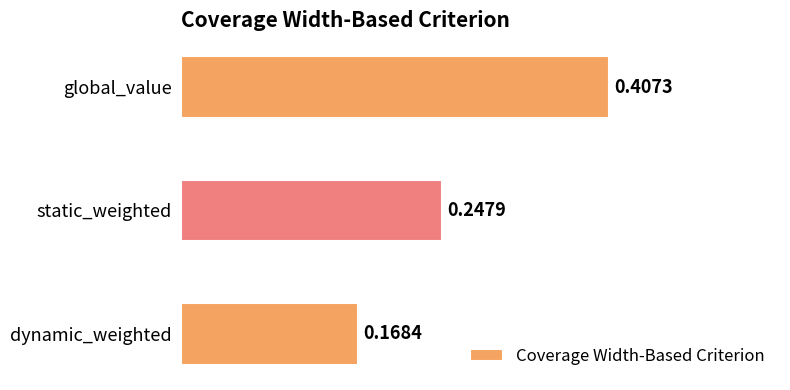

Rank the categories by value from lowest to highest.

dynamic_weighted, static_weighted, global_value